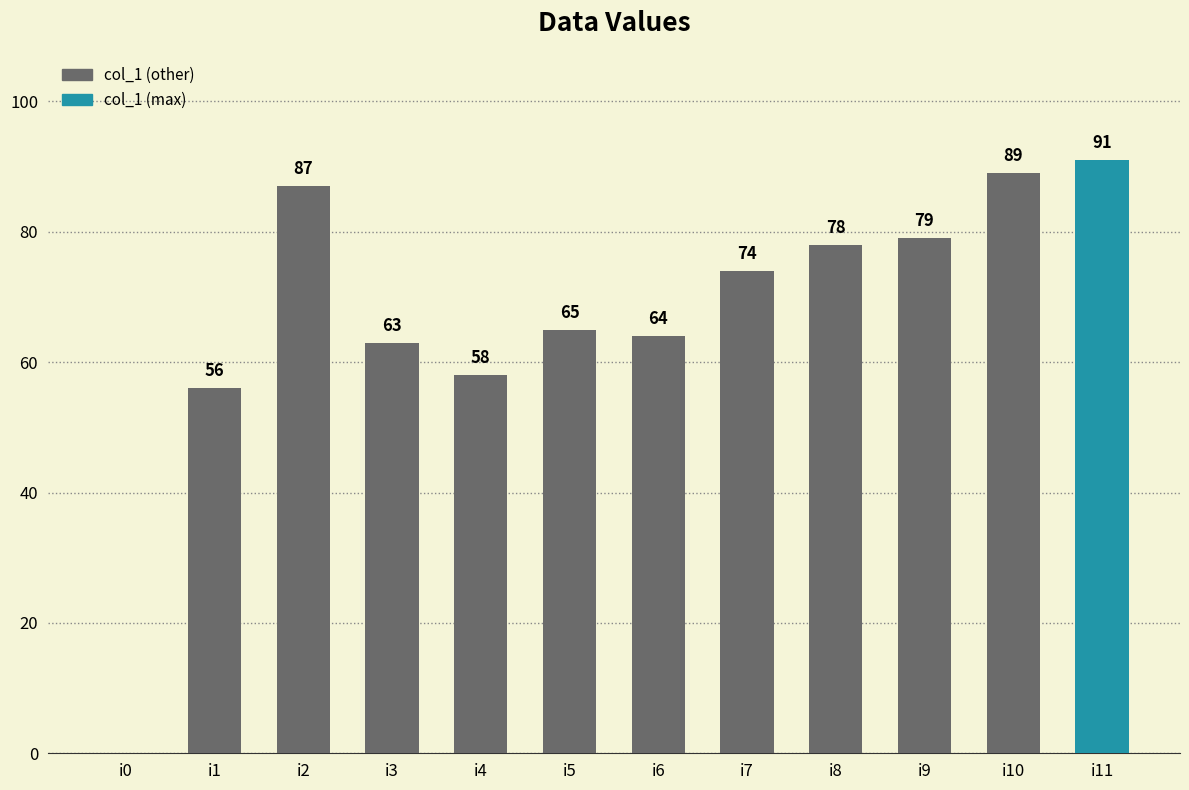

The value at i8 is 111. True or false?

False